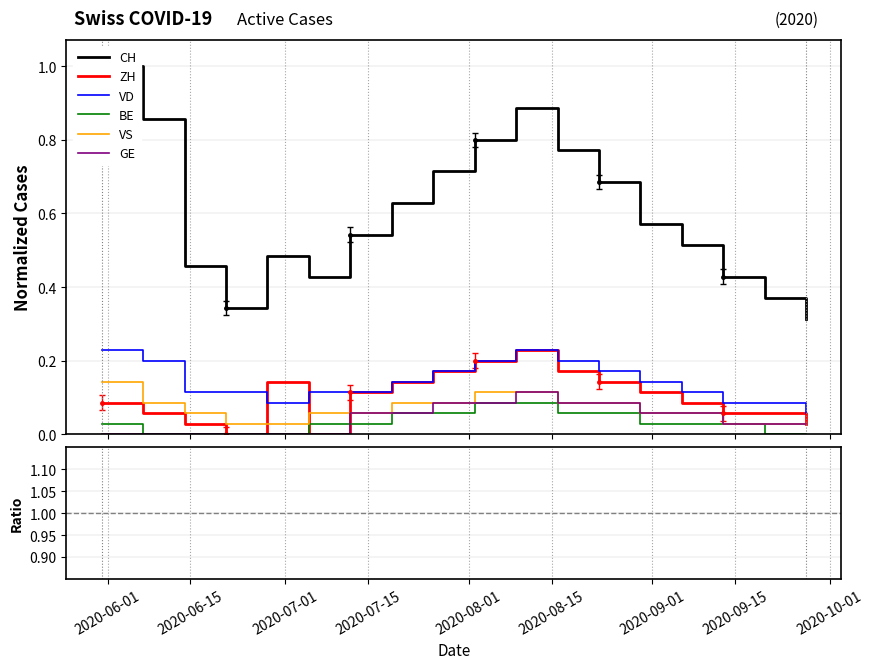

What is the total value across all series at 2020-06-14?

0.7